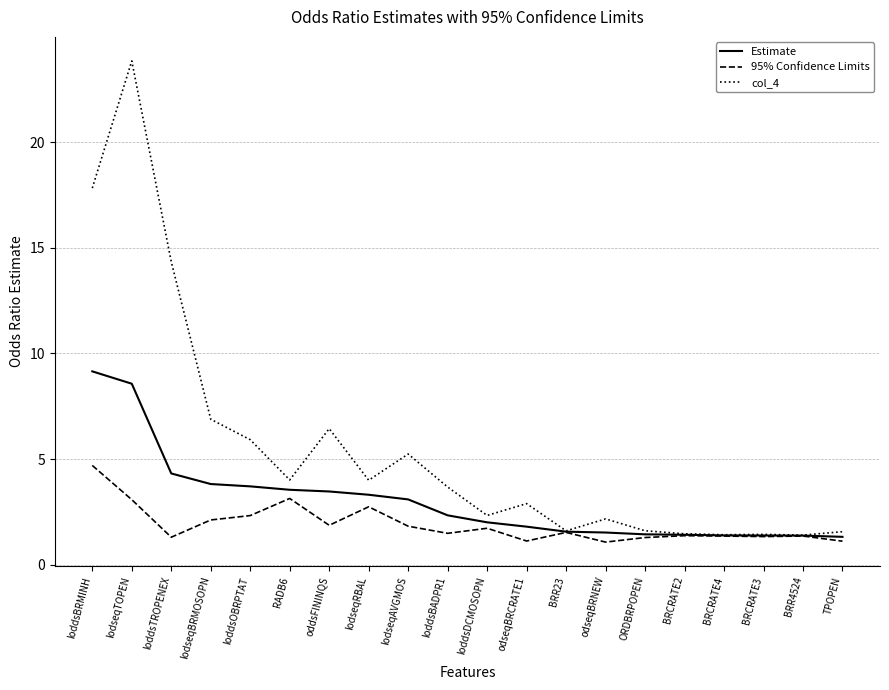

At which category does col_4 reach its first local valley?

RADB6